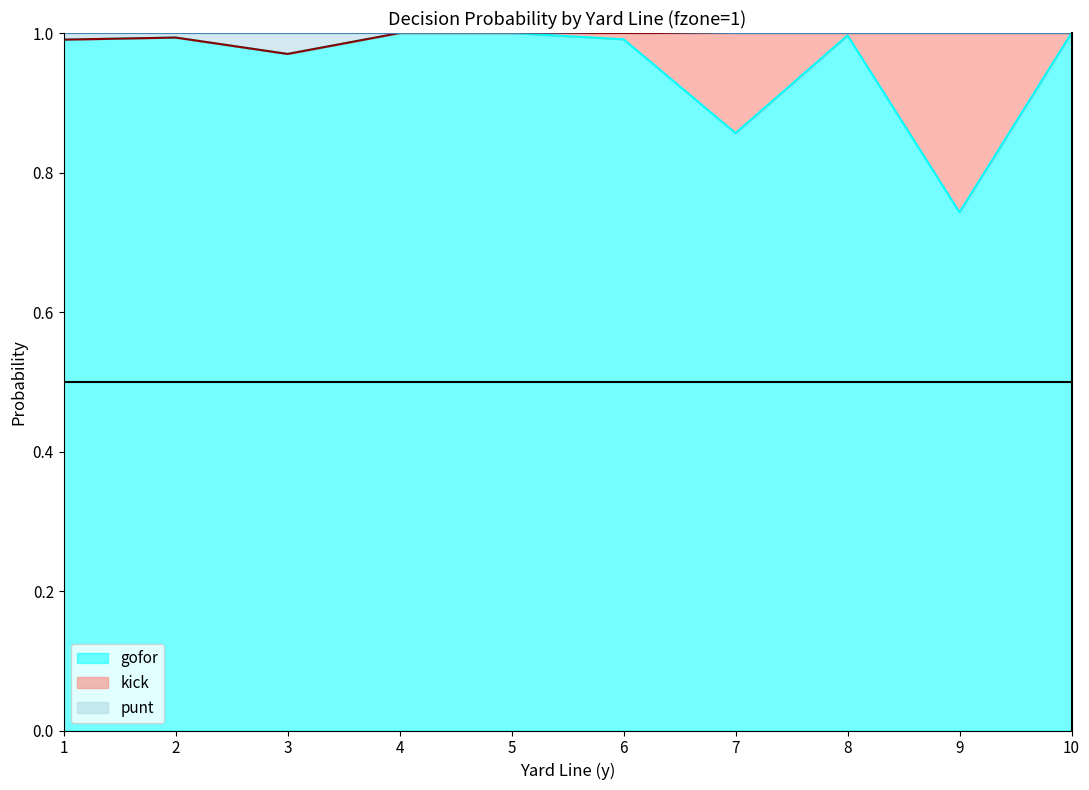

At which label does gofor reach its minimum?

9